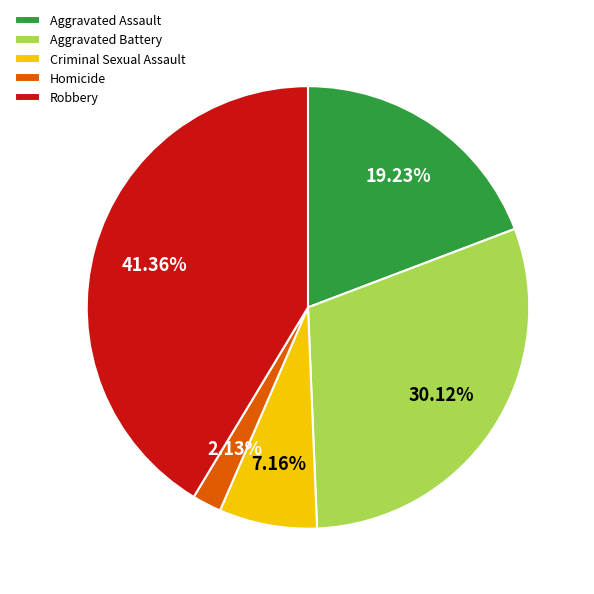

How many slices are in this pie chart?

5